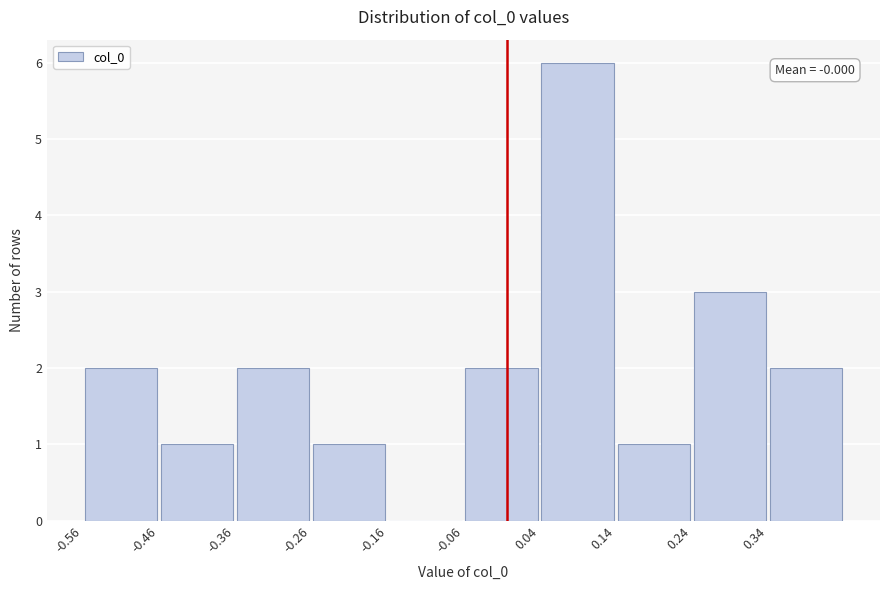

Over which range of the x-axis is the bar tallest?

0.04 to 0.14